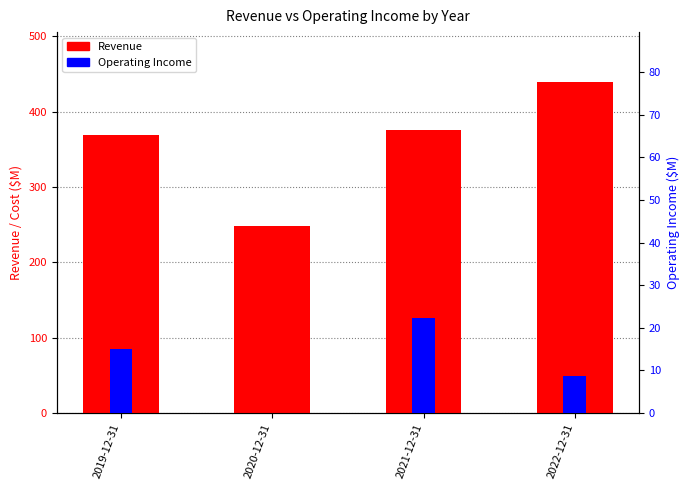

What is the value of the Revenue bar at the 1st from the left?

369.6